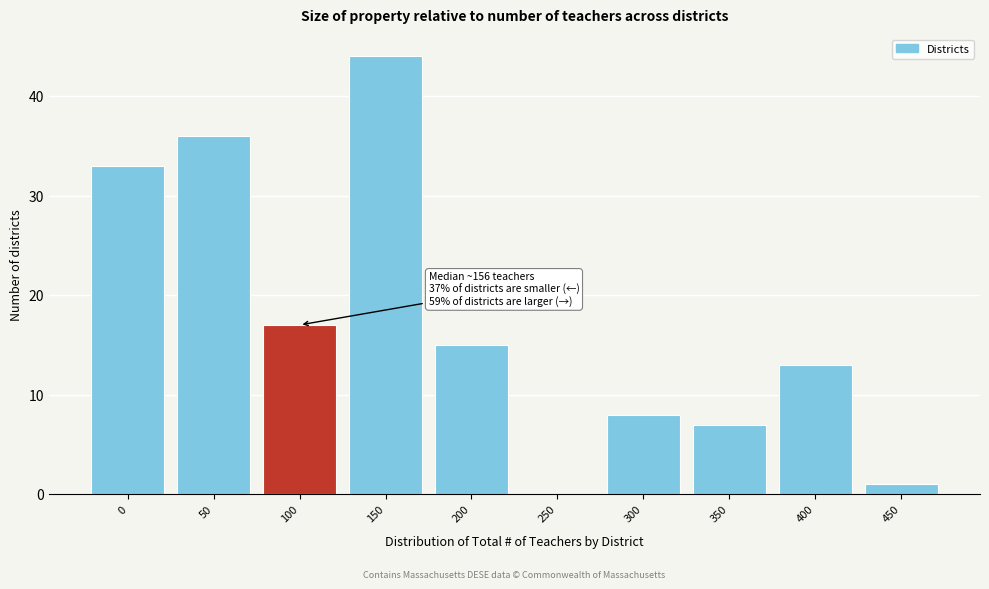

Reading left to right, what are all the values shown in this chart?

0=33	50=36	100=17	150=44	200=15	250=0	300=8	350=7	400=13	450=1